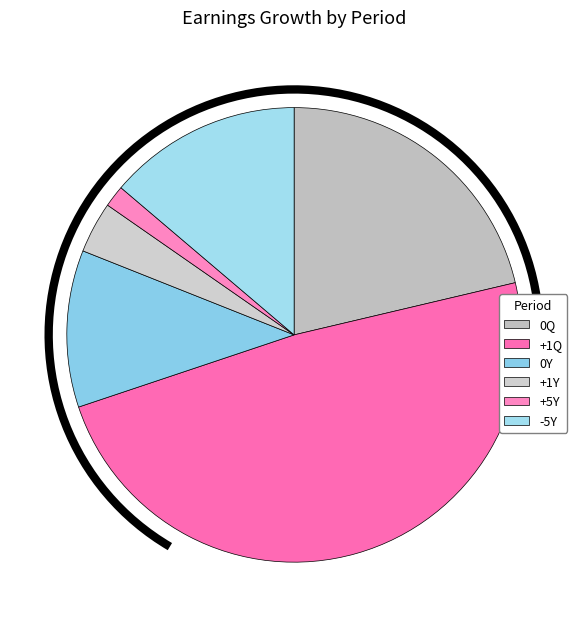

To the nearest percent, what percentage of the pie is 0Y?

11%